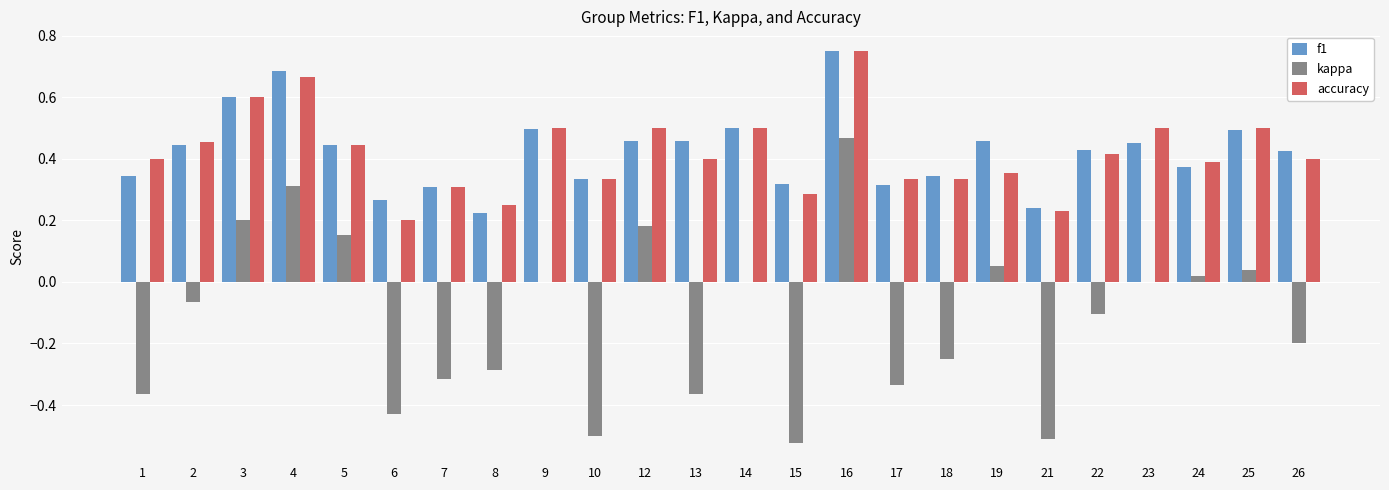

Between 4 and 21, which series saw the biggest shift?

kappa